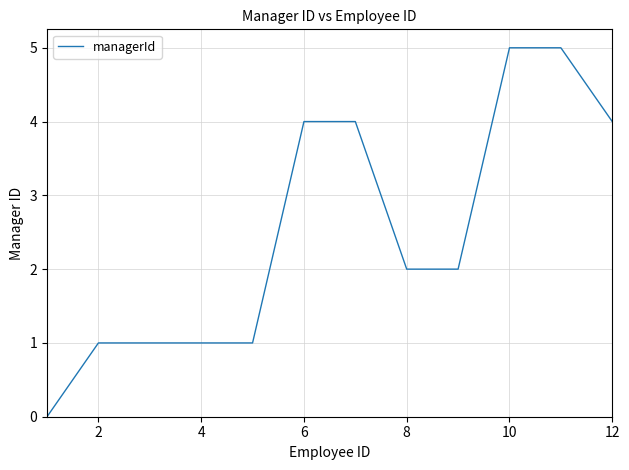

What is the difference between the maximum and minimum values?

5